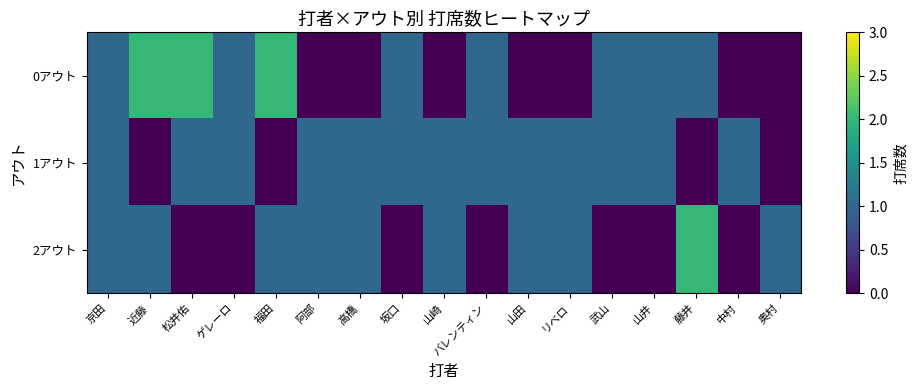

How many categories are shown in the chart?

17